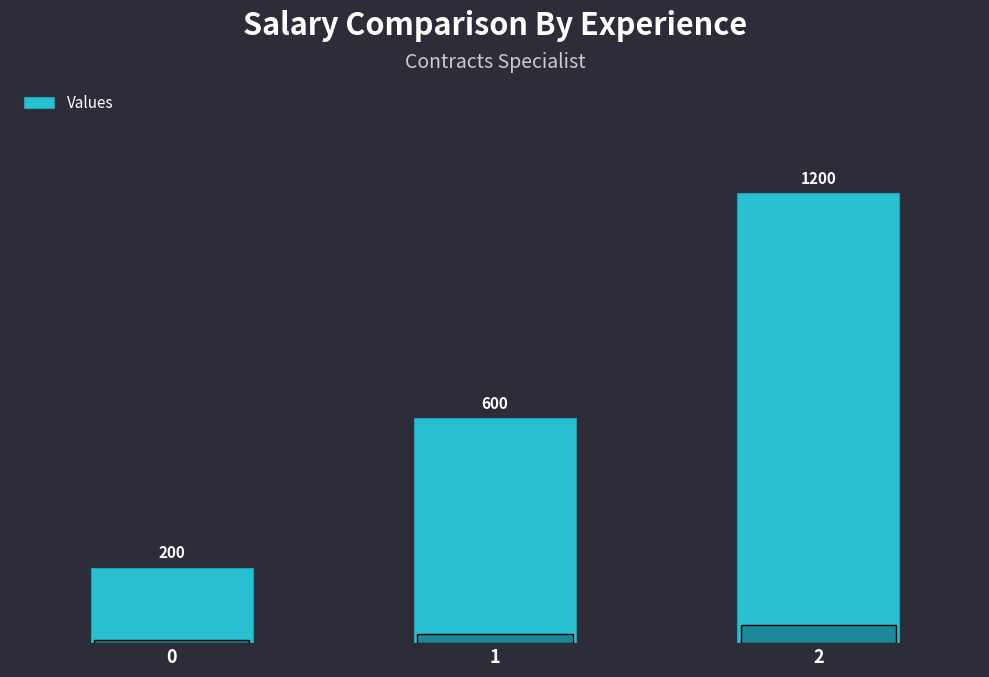

List the labels in order of value, largest first.

2, 1, 0